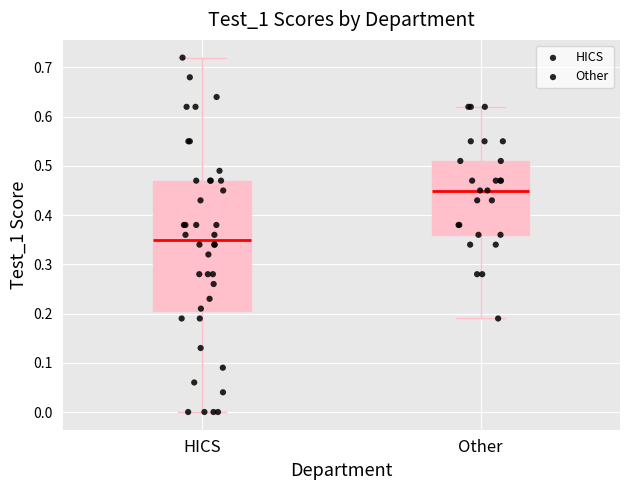

Reading left to right, transcribe this box plot: for each box, give where its median line is, the range the box spans, and where its two whiskers end, as read against the y-axis. The values are not printed on the chart, so give them approximately, as read against the axis.

HICS: median 0.35, box 0.21 to 0.47, whiskers 0.00 to 0.72
Other: median 0.45, box 0.36 to 0.51, whiskers 0.19 to 0.62